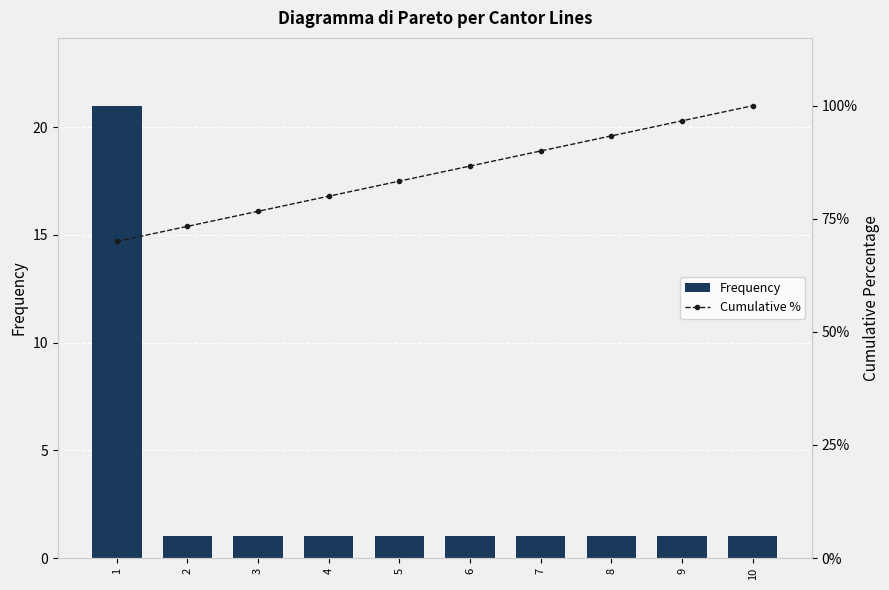

What is the maximum value for Frequency?

21